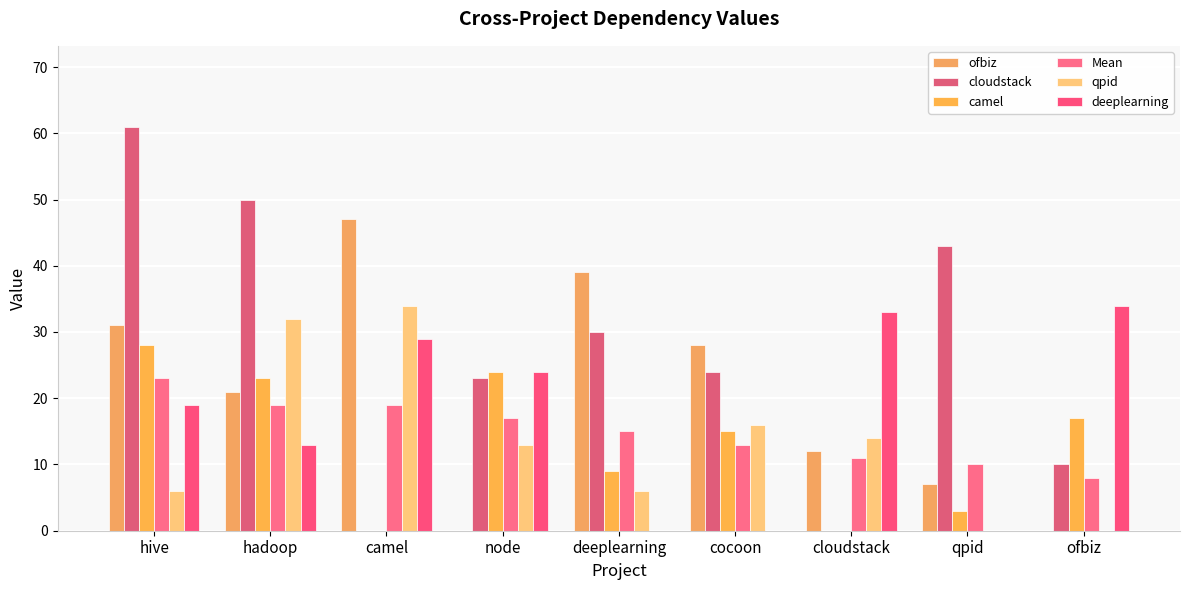

What is the highest value of the Mean series?

23